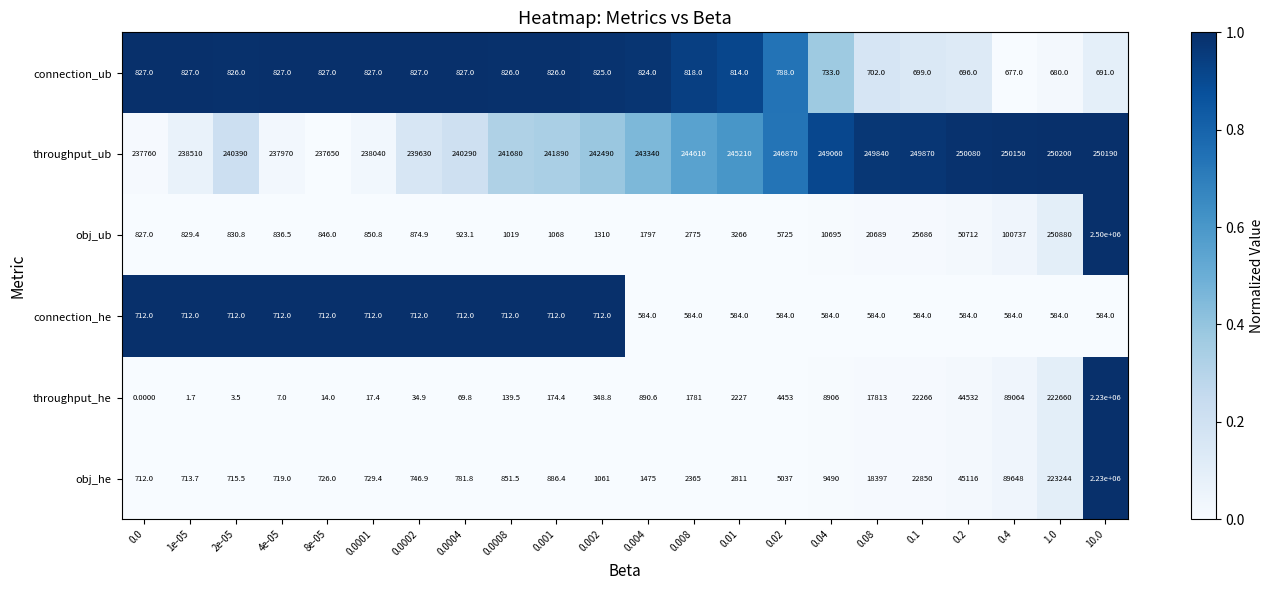

Is the value of throughput_he at 0.0008 greater than the value of obj_he at 8e-05?

No